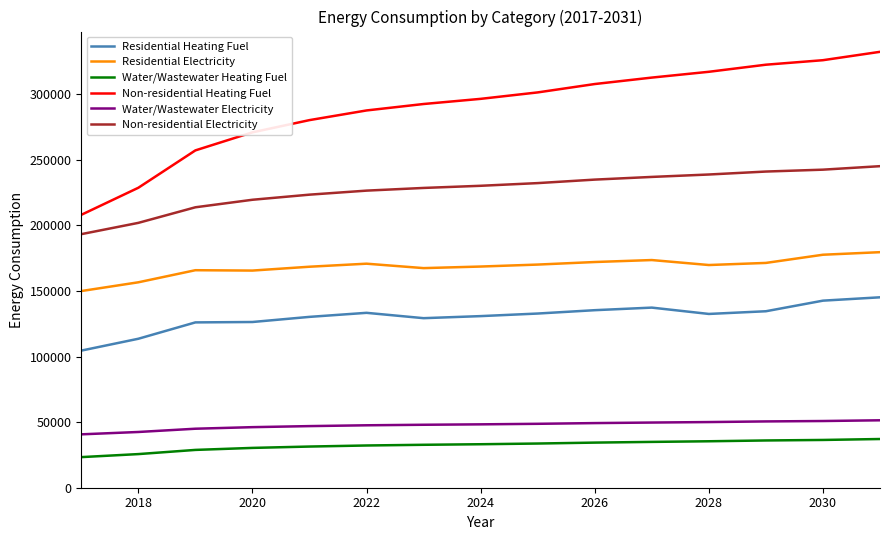

List the series in order of their peak value, highest first.

Non-residential Heating Fuel, Non-residential Electricity, Residential Electricity, Residential Heating Fuel, Water/Wastewater Electricity, Water/Wastewater Heating Fuel